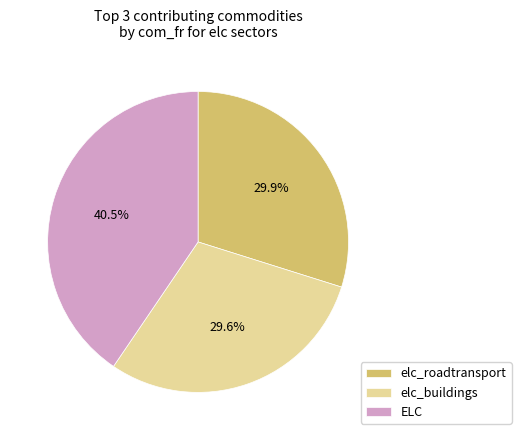

Which has a higher value, elc_buildings or ELC?

ELC